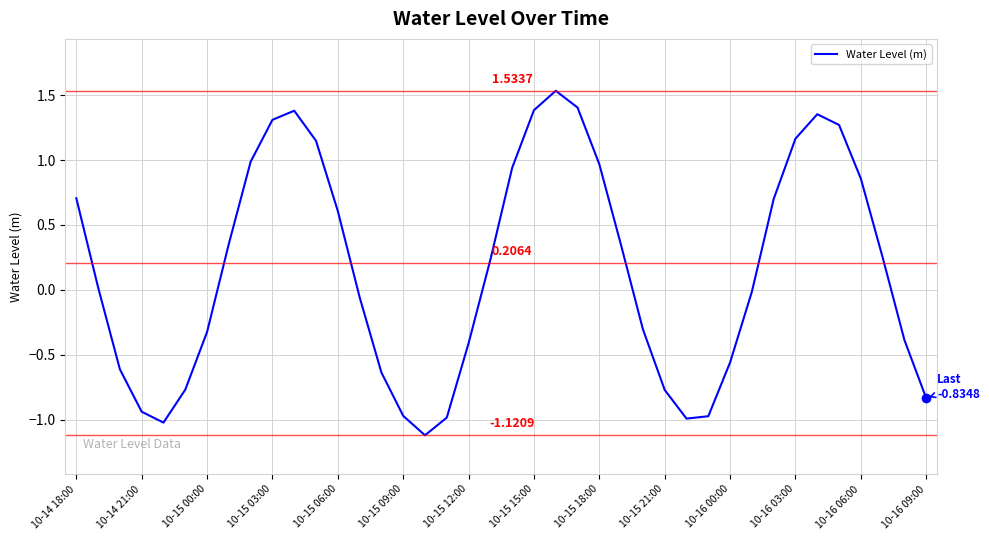

What is the difference between the maximum and minimum values?

2.7